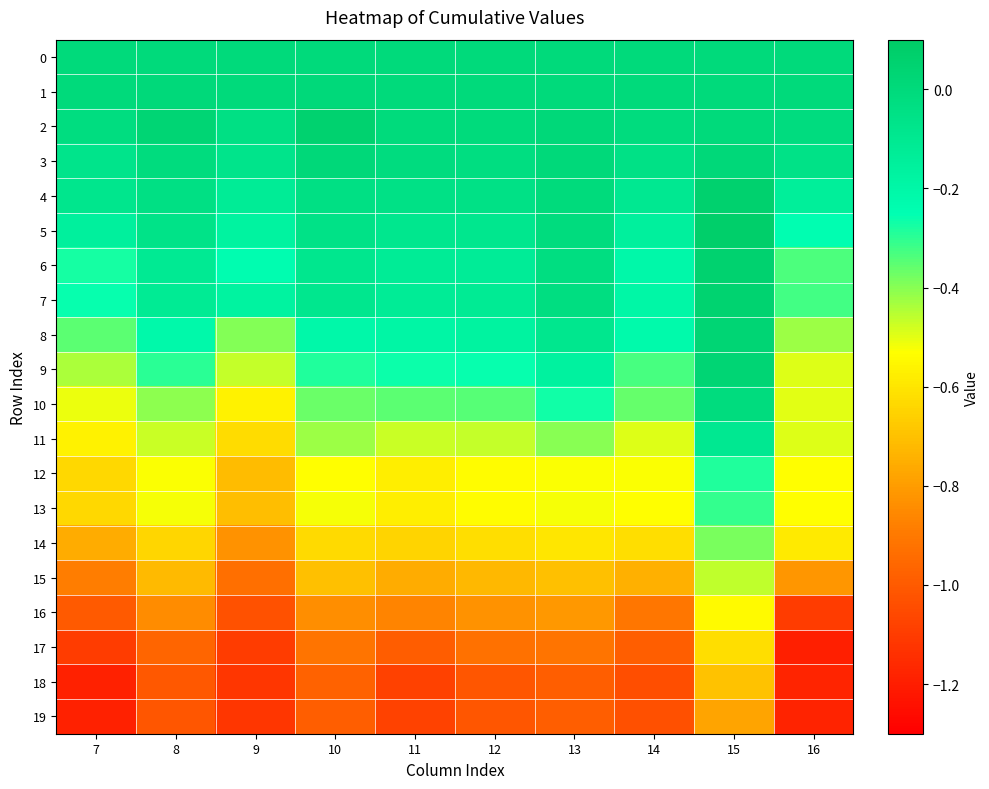

Which series has the largest range (max minus min)?

17